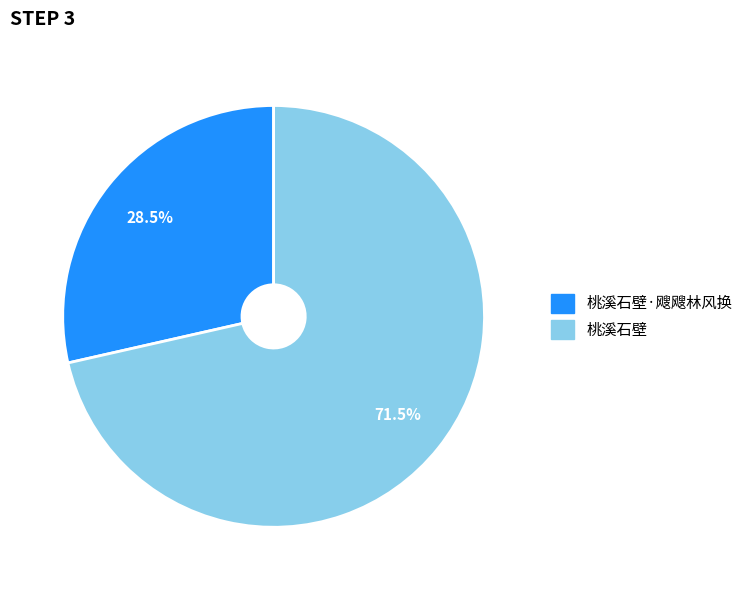

How many segments does this pie chart have?

2